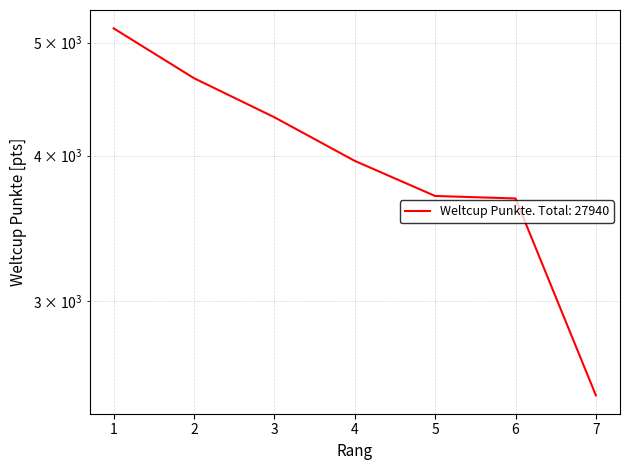

What is the ratio of the value at 6 to the value at 3?

0.9